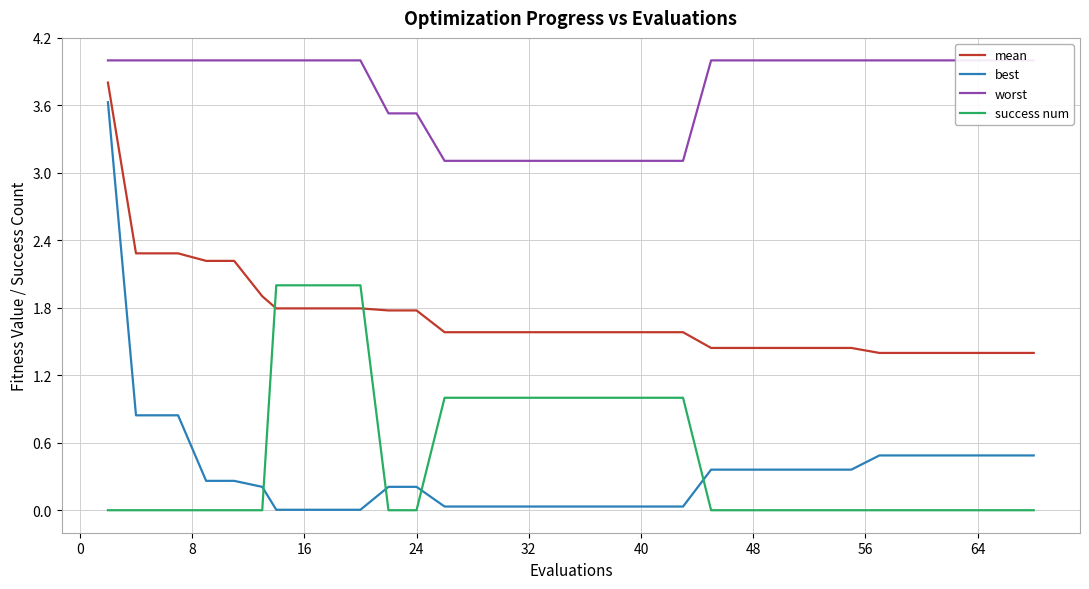

At how many categories does at least one series exceed 2?

40